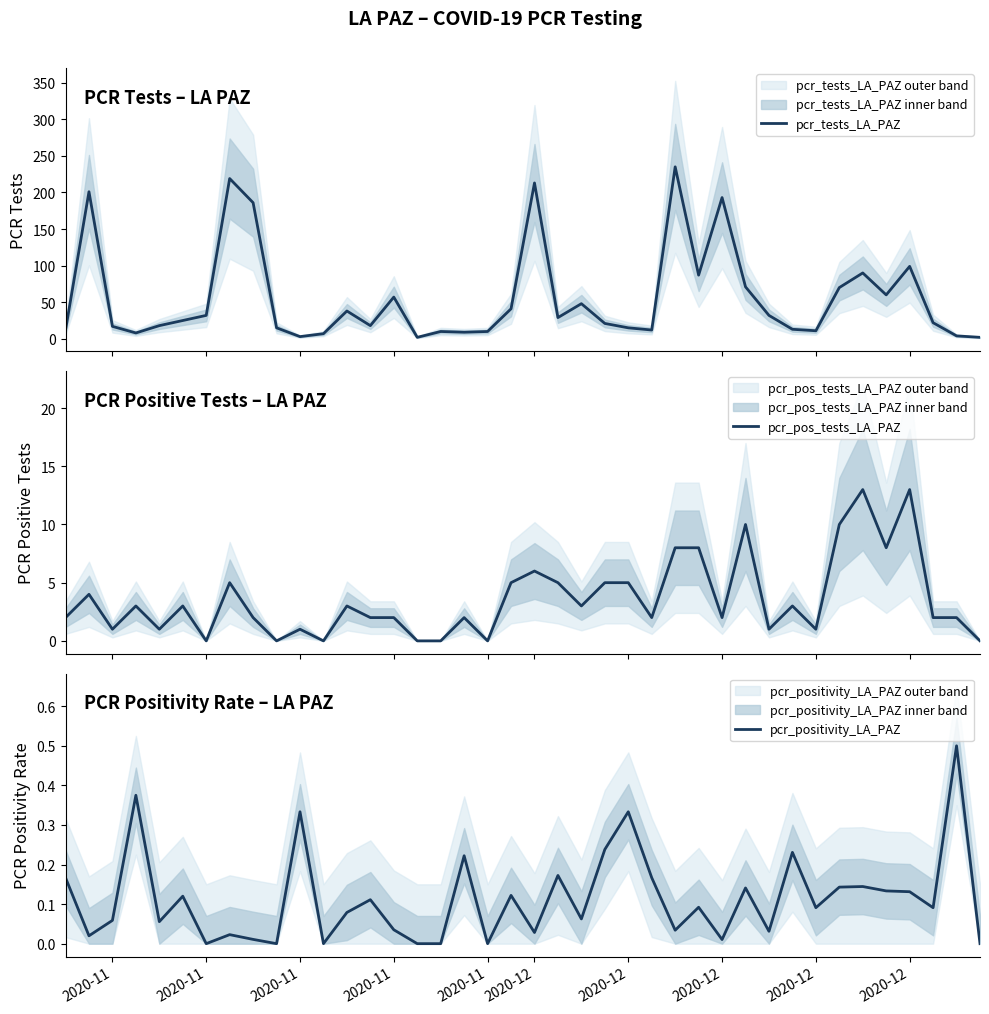

What is the average value of the pcr_pos_tests_LA_PAZ series?

3.6